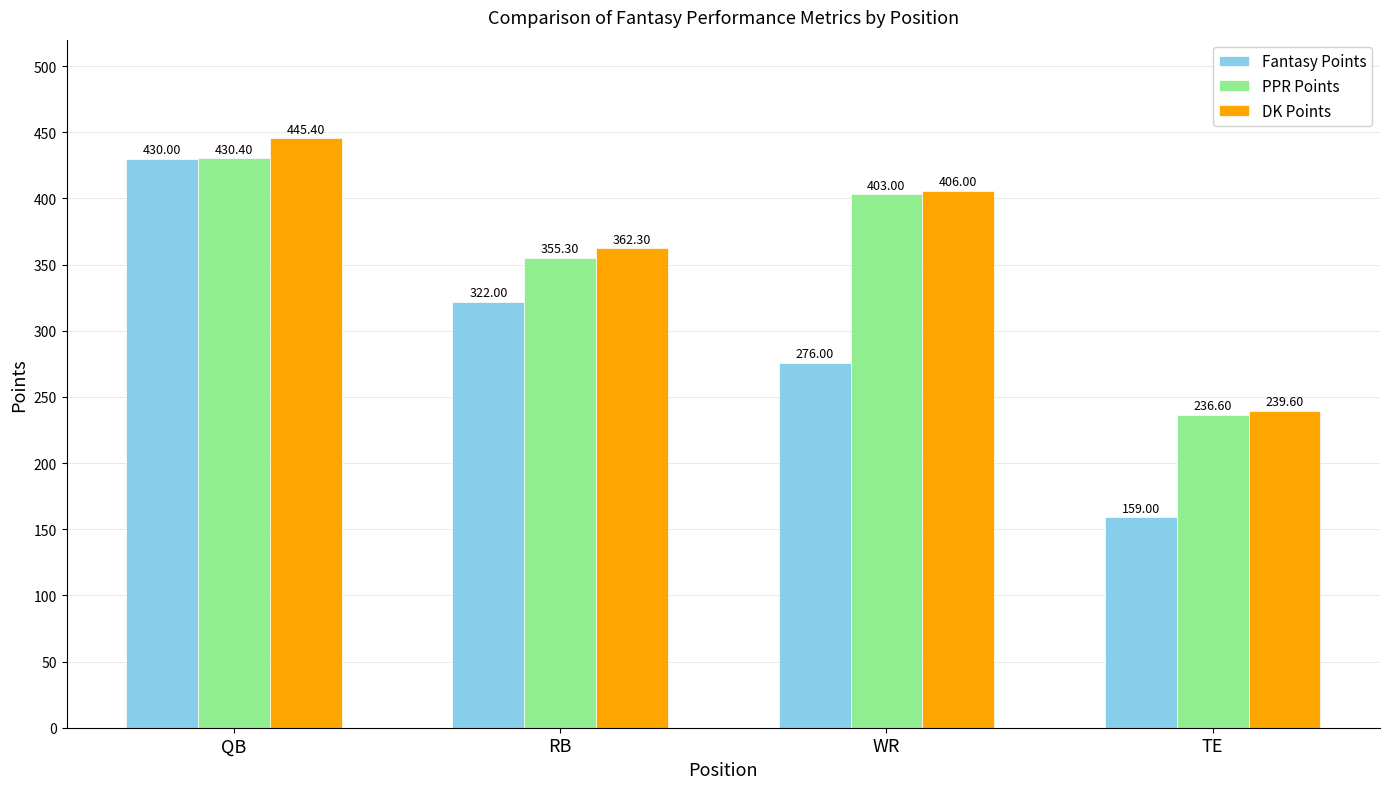

Reading right to left, transcribe all the data shown in this chart.

Fantasy Points: 159.0	276.0	322.0	430.0
PPR Points: 236.6	403.0	355.3	430.4
DK Points: 239.6	406.0	362.3	445.4